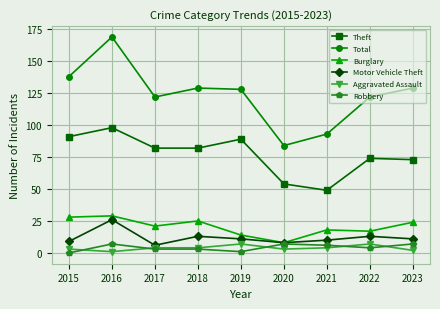

True or false: Motor Vehicle Theft has a value of 21 at 2022.

False